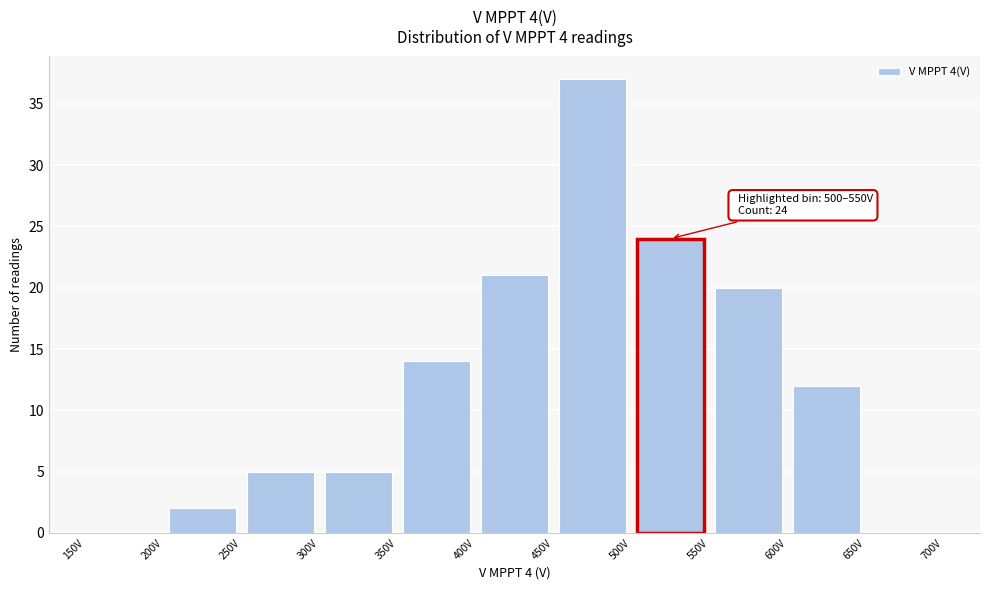

Which range on the x-axis has the tallest bar?

450 to 500